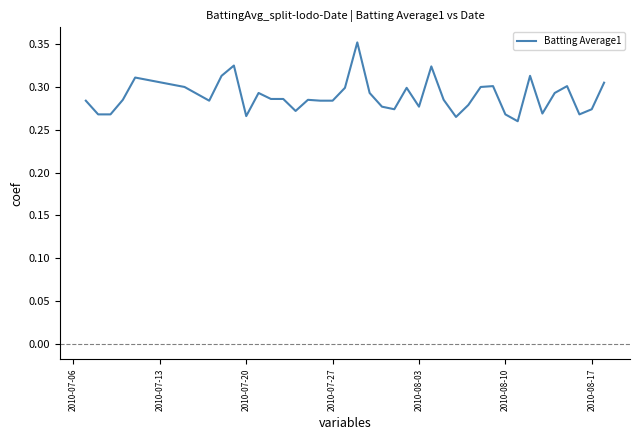

The value at 2010-08-03 is 0.1. True or false?

False